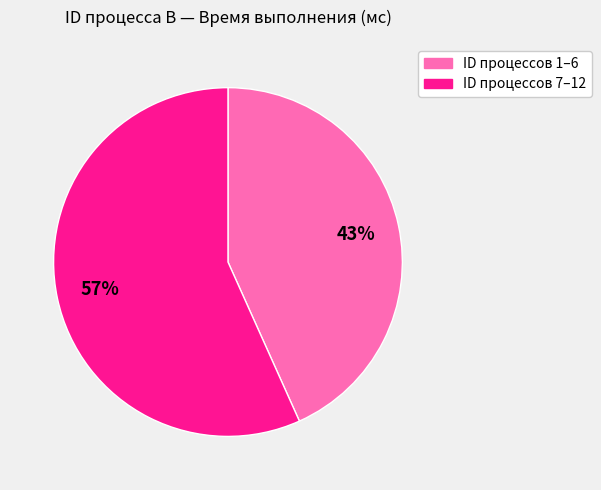

Is there any slice that represents more than half of the pie?

Yes